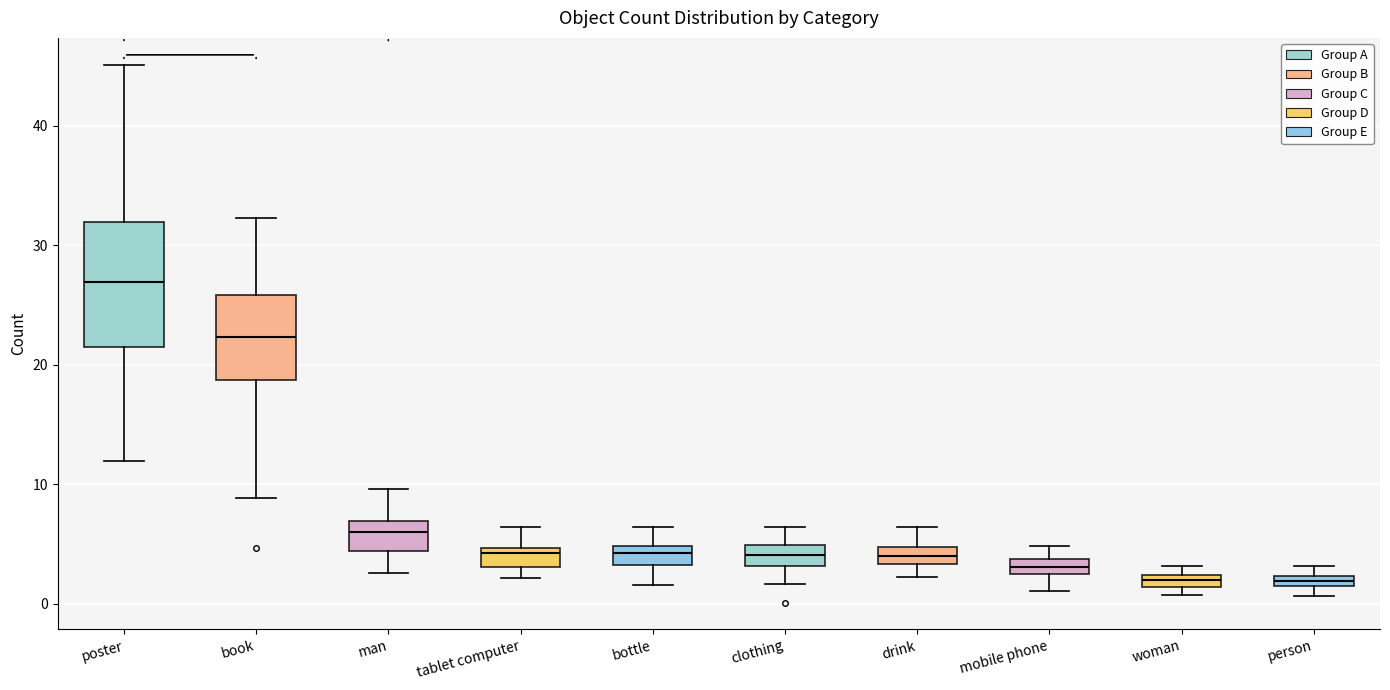

Comparing the boxes themselves (not the whiskers), which one is the tallest?

poster